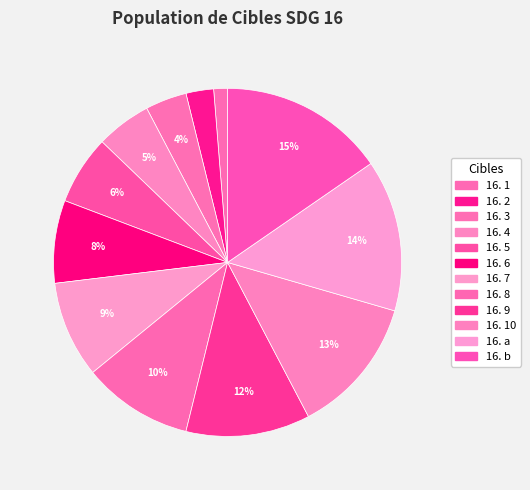

Which category has the biggest portion of the pie?

16. b